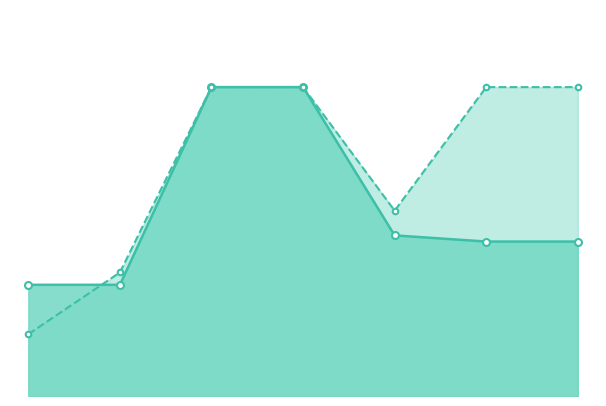

After their last crossing, which series has the higher values: quantity or amount?

quantity